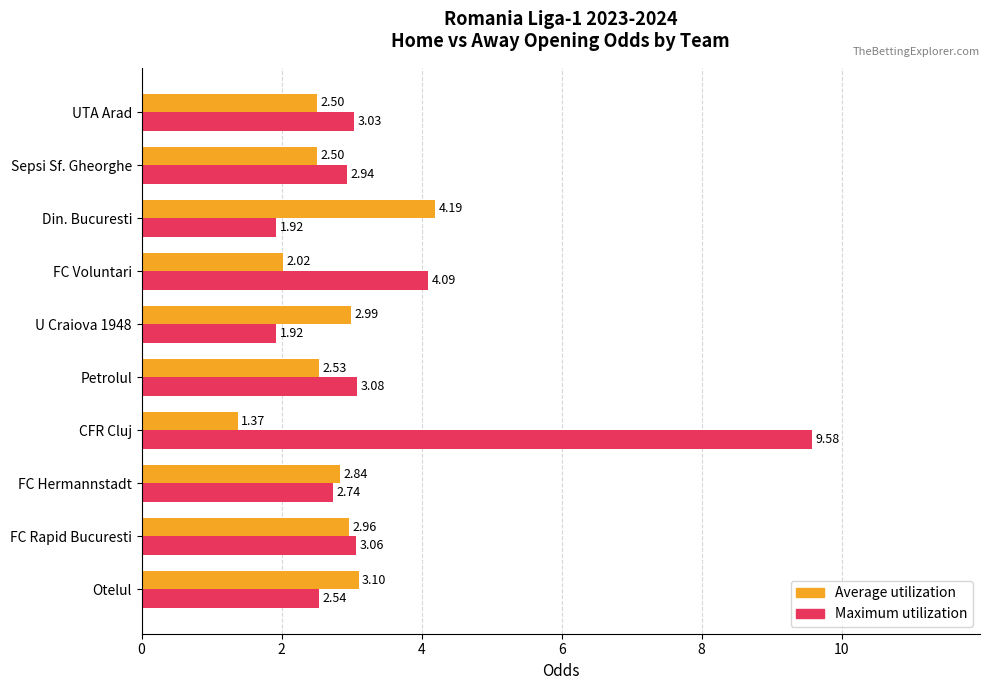

Which series has the widest spread of values?

Maximum utilization